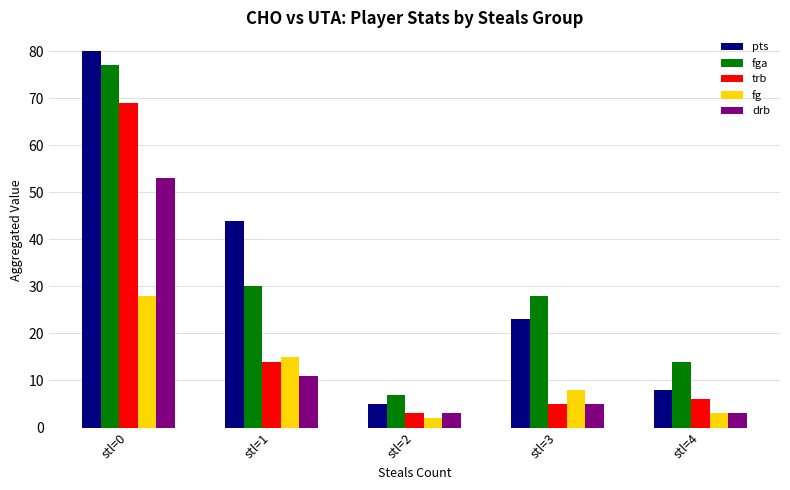

How many categories are shown in the chart?

5